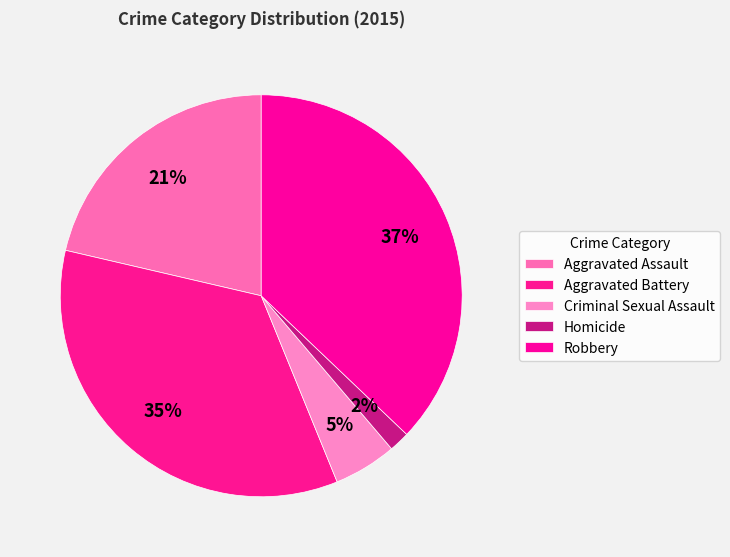

Combined, do Aggravated Assault and Robbery account for over 50%?

Yes